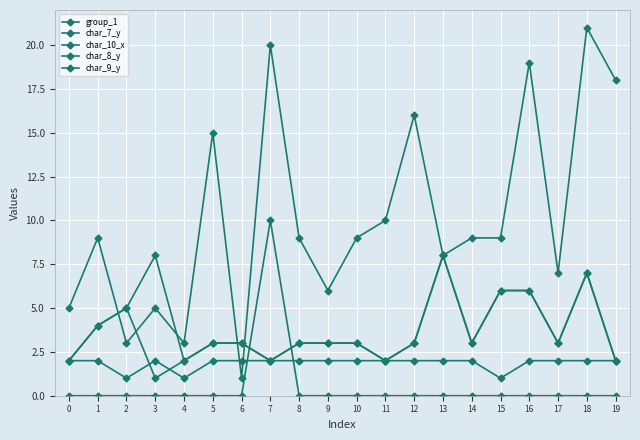

What is the value of the char_8_y point at the 6th from the left?

3